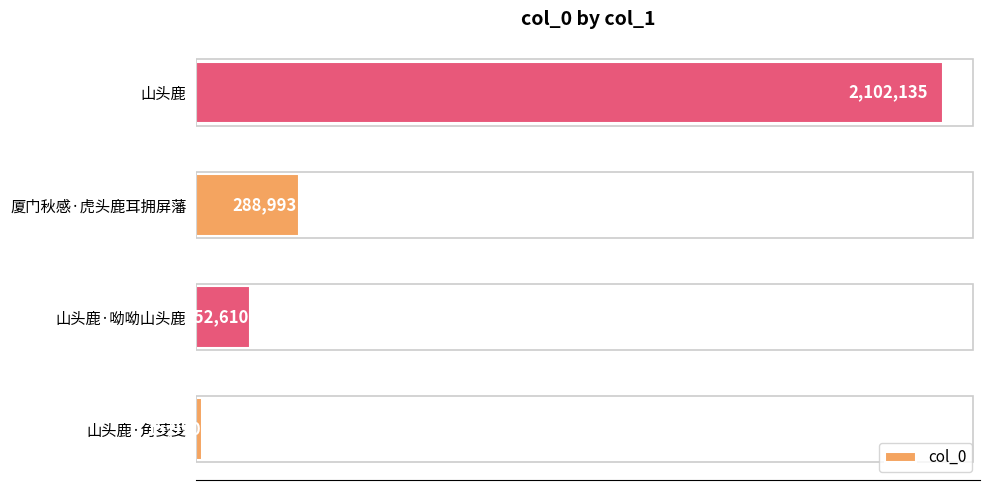

Rank the categories by value from lowest to highest.

山头鹿·角芟芟, 山头鹿·呦呦山头鹿, 厦门秋感·虎头鹿耳拥屏藩, 山头鹿